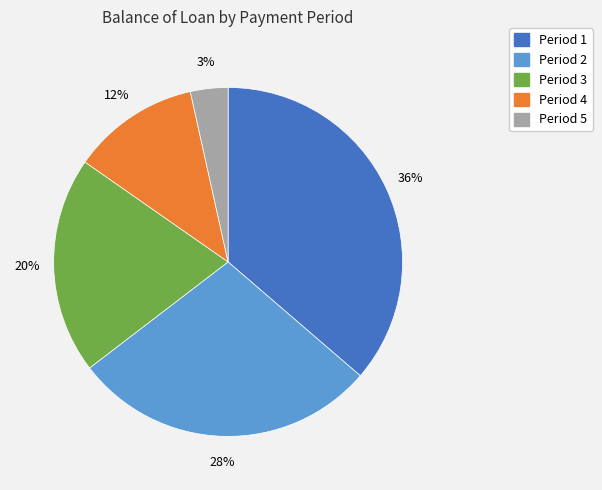

Is there a majority slice in this chart?

No